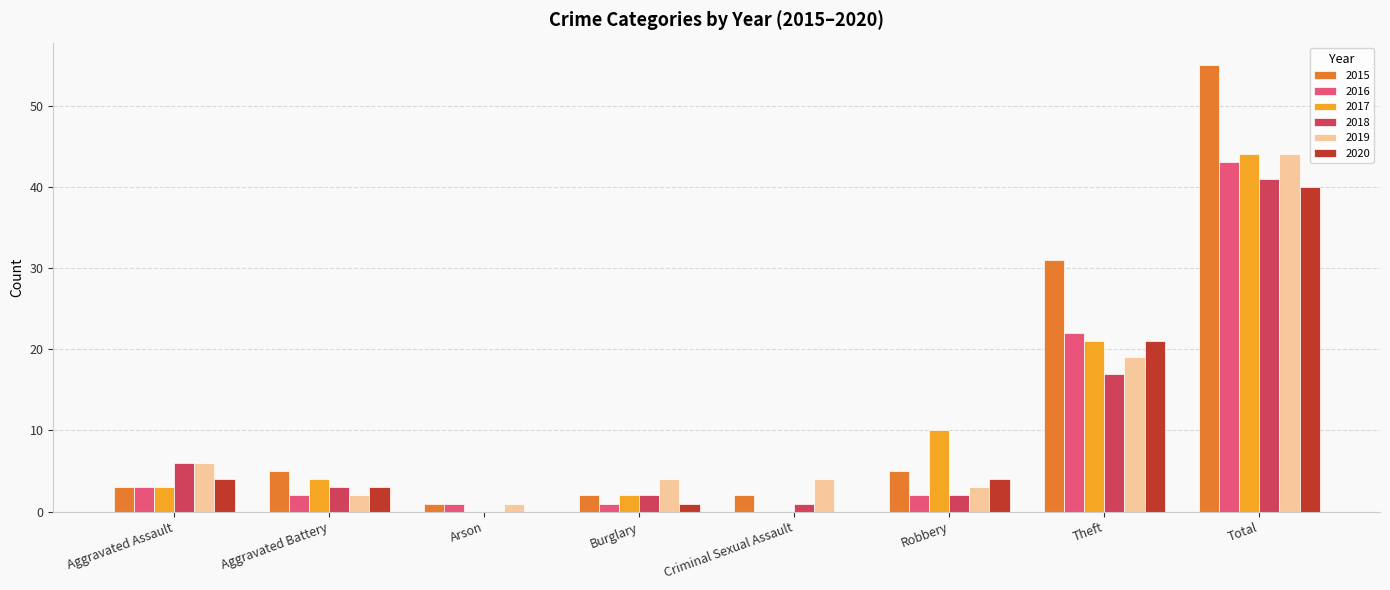

Which series changed the most between Aggravated Assault and Total?

2015